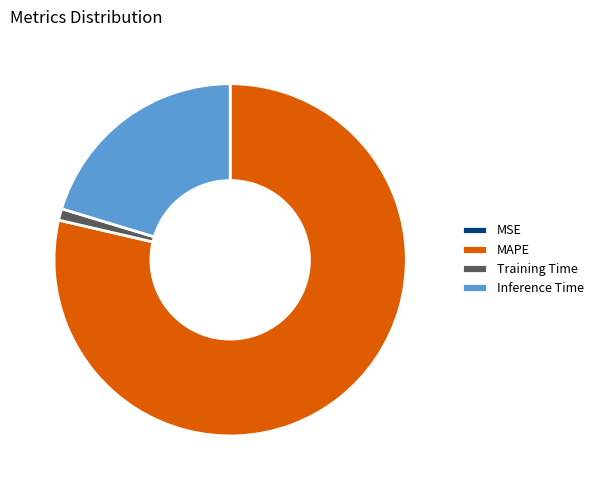

True or false: Training Time accounts for 1% of the total.

True